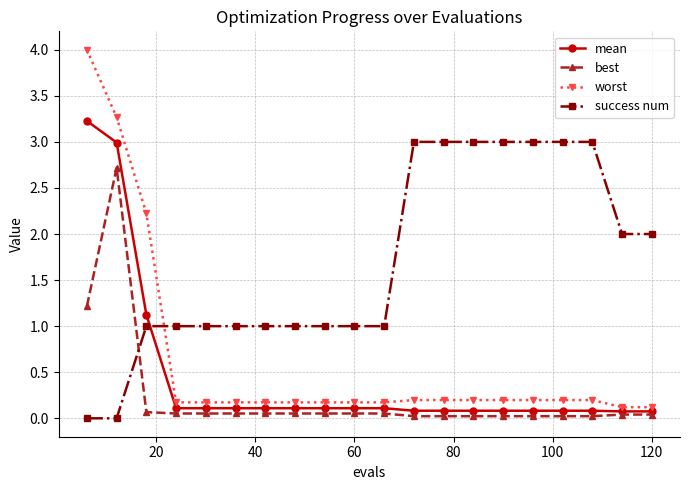

Which series has the largest total across all categories?

success num